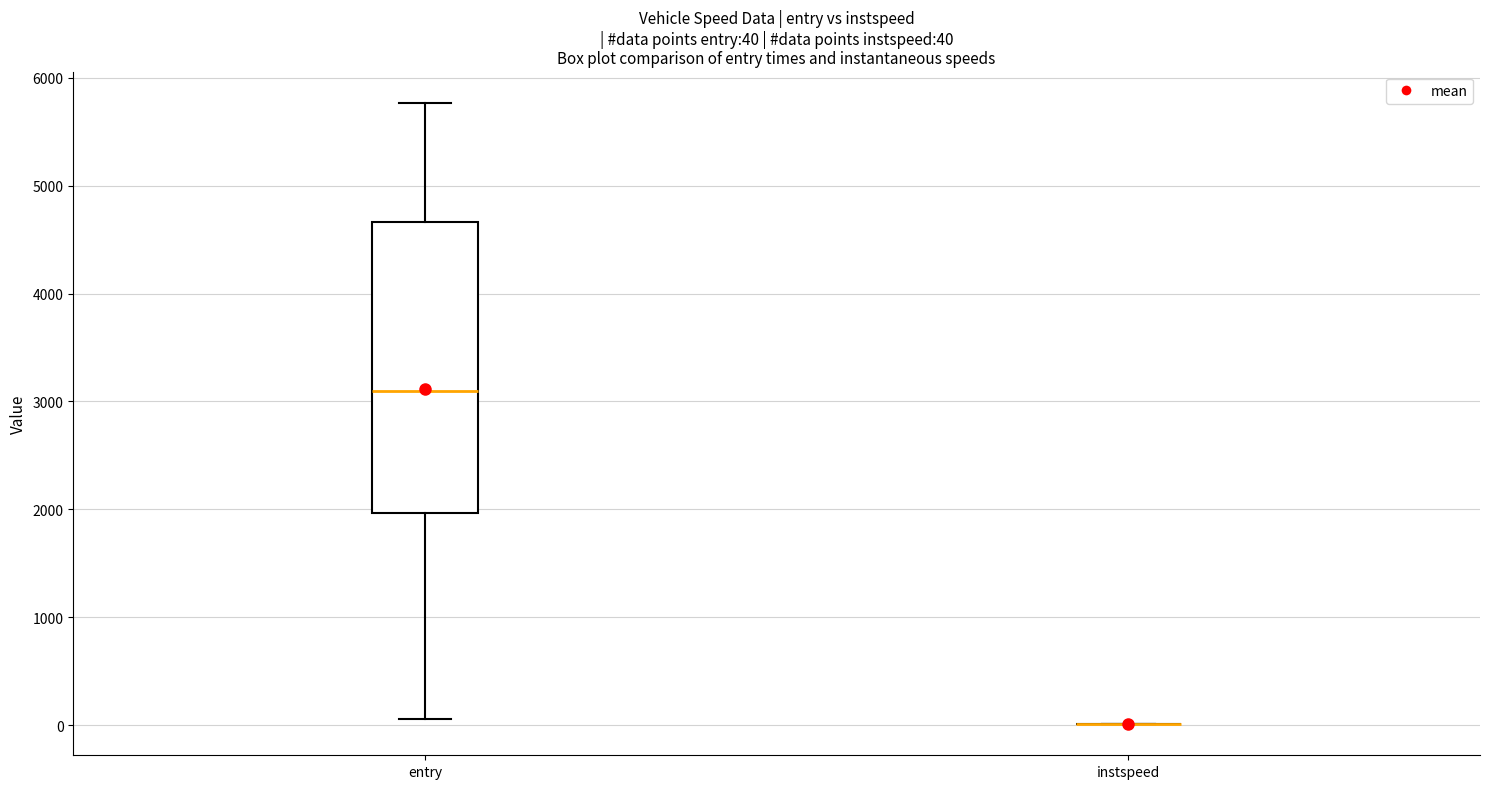

Comparing the boxes themselves (not the whiskers), which one is the tallest?

entry